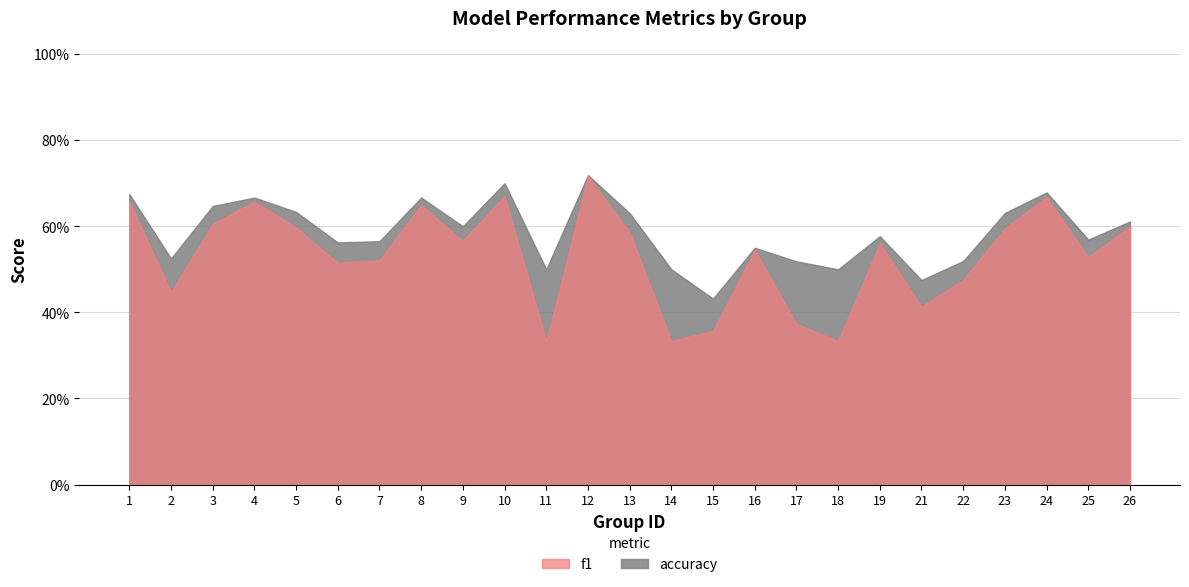

How many f1 values are between 0 and 1?

25